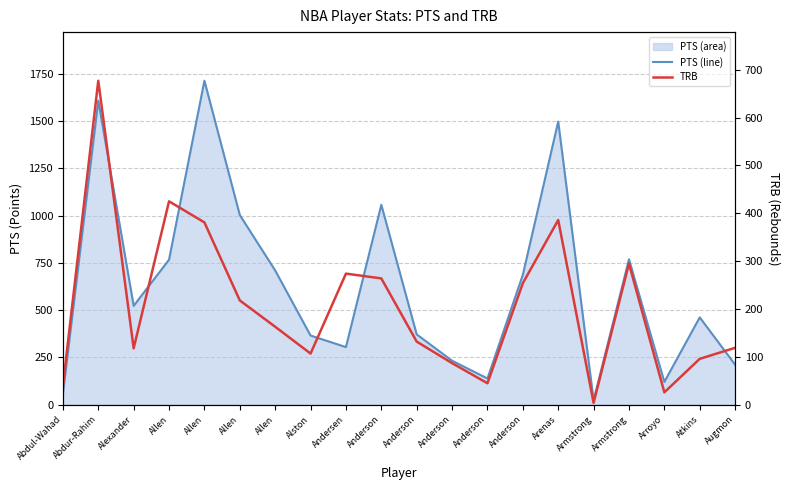

The value of PTS line at Arenas is 2643. True or false?

False